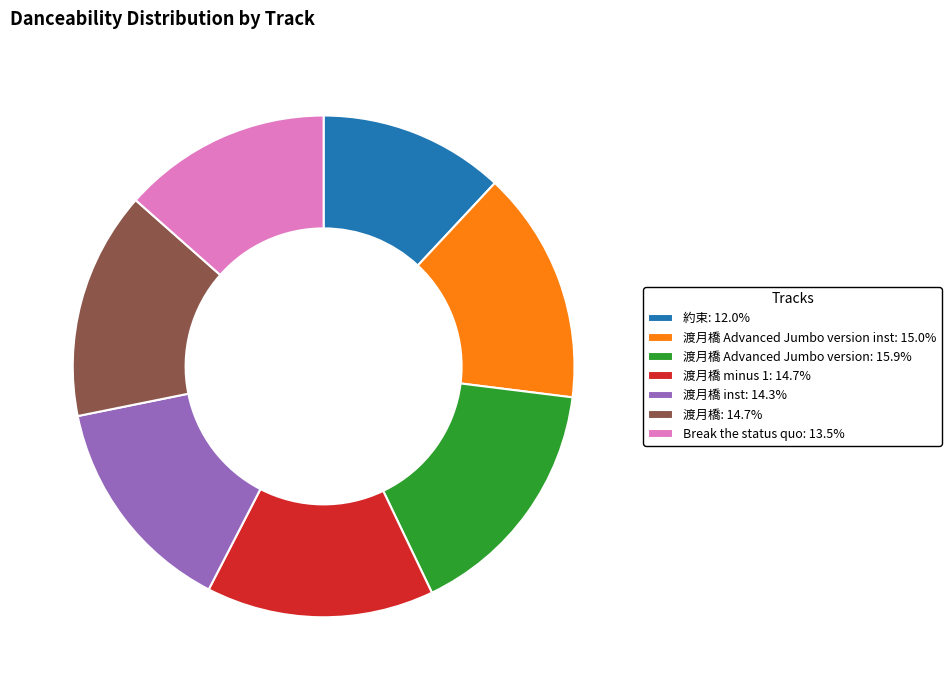

How many slices are in this pie chart?

7